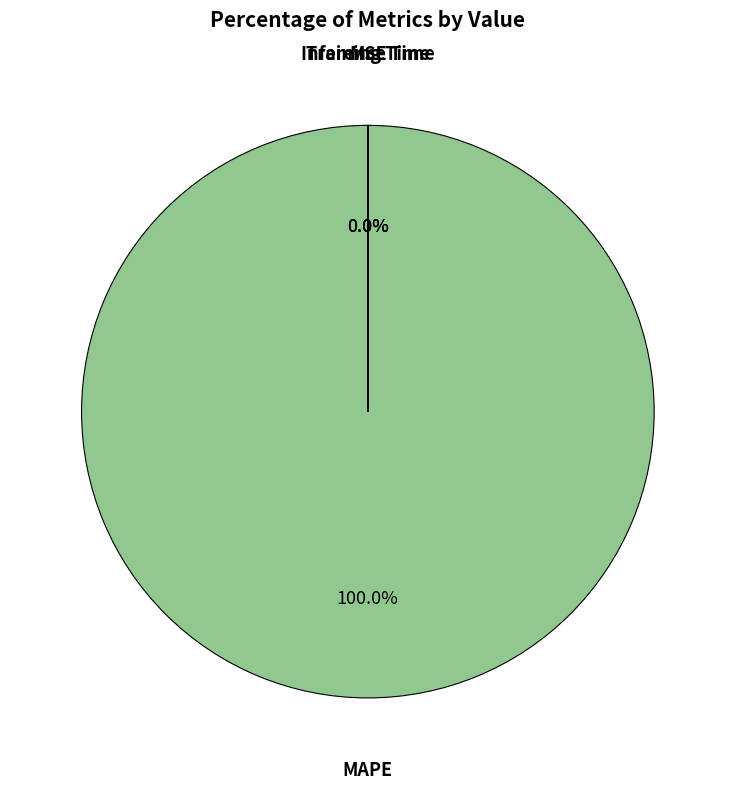

Does any single category account for the majority?

Yes